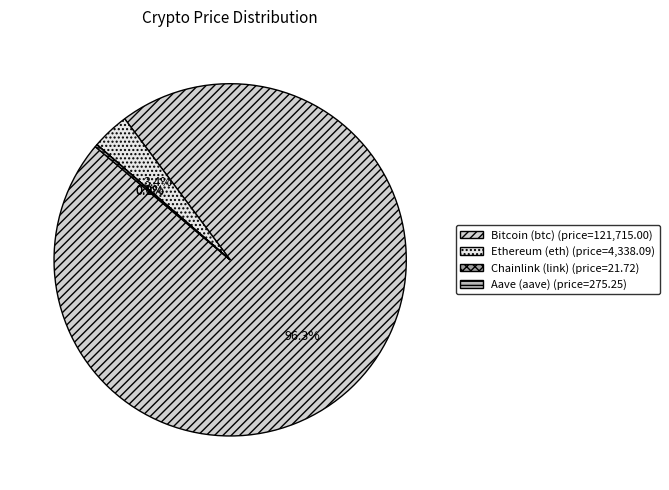

To the nearest percent, what percentage of the pie is Ethereum (eth)?

3%